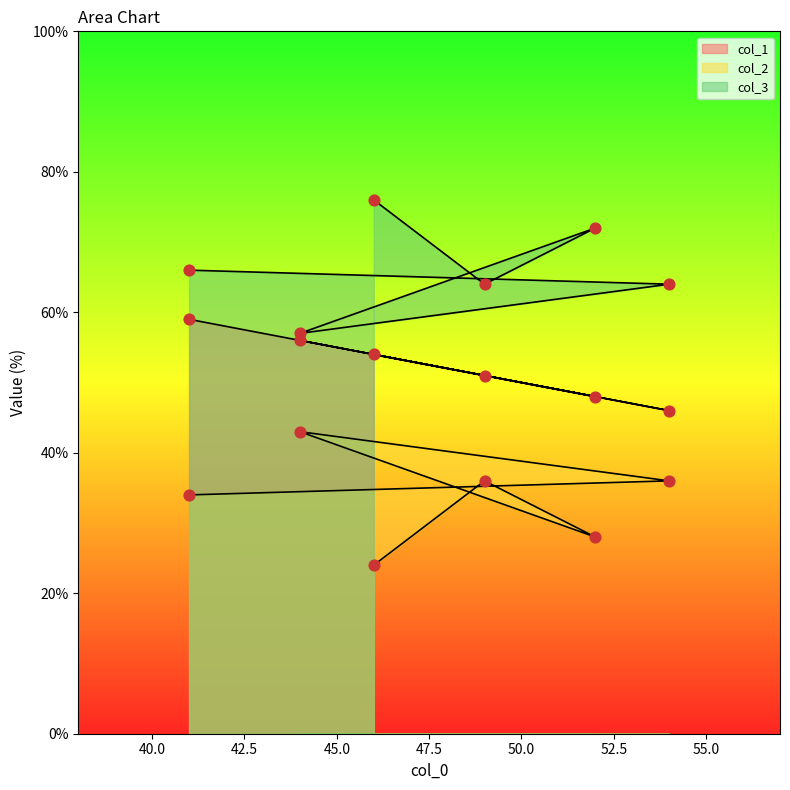

Which series contains the lowest Y value?

col_2